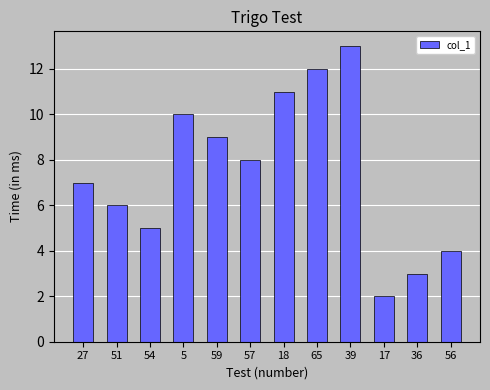

List the labels in order of value, smallest first.

17, 36, 56, 54, 51, 27, 57, 59, 5, 18, 65, 39